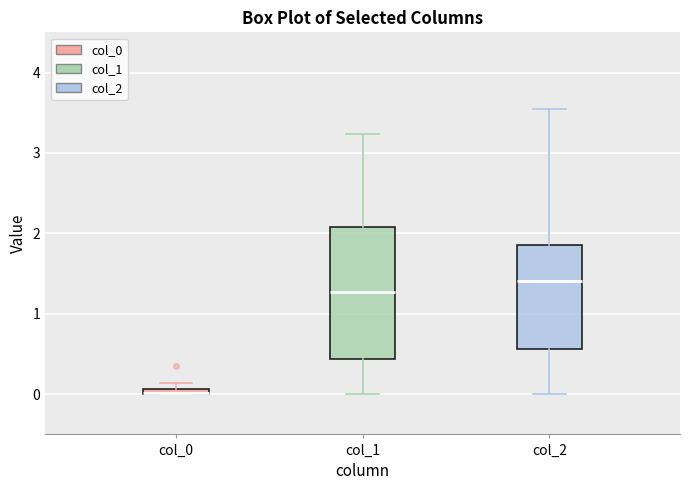

Which box is the tallest, from its lower edge to its upper edge?

col_1